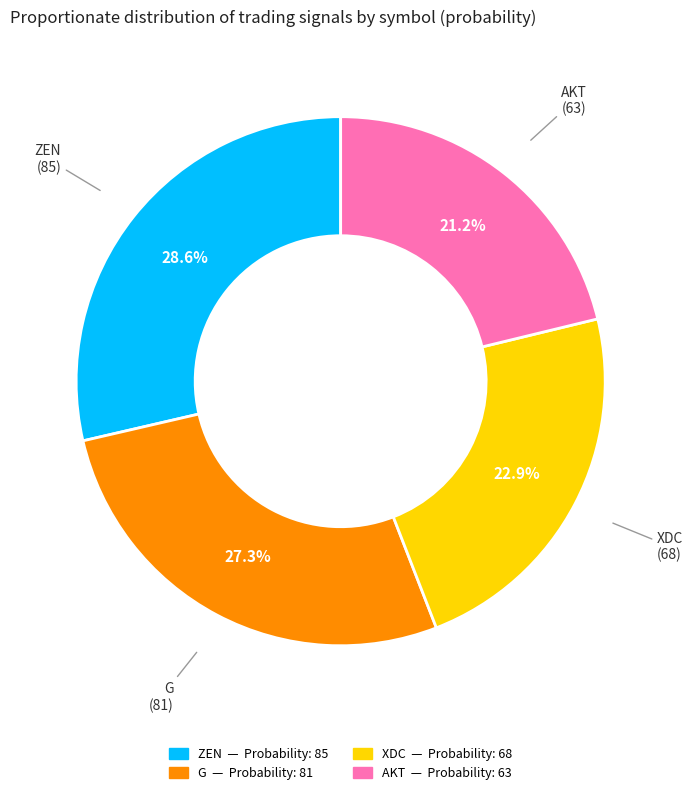

What is the smallest slice in the pie chart?

AKT